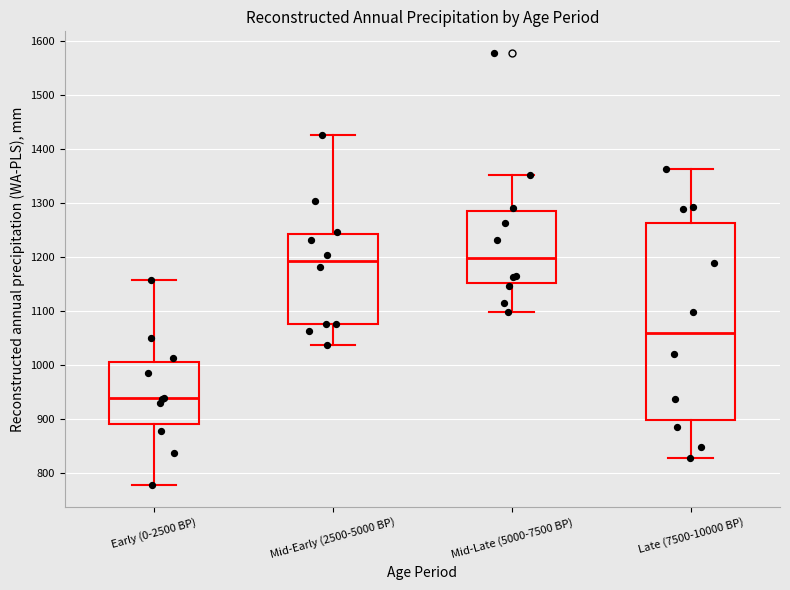

Reading left to right, read every box against the y-axis: the position of its median line, the range the box covers, and the ends of its whiskers. The values are not printed on the chart, so give them approximately, as read against the axis.

Early (0-2500 BP): median 940, box 890 to 1010, whiskers 780 to 1160
Mid-Early (2500-5000 BP): median 1190, box 1080 to 1240, whiskers 1040 to 1430
Mid-Late (5000-7500 BP): median 1200, box 1150 to 1280, whiskers 1100 to 1350
Late (7500-10000 BP): median 1060, box 900 to 1260, whiskers 830 to 1360